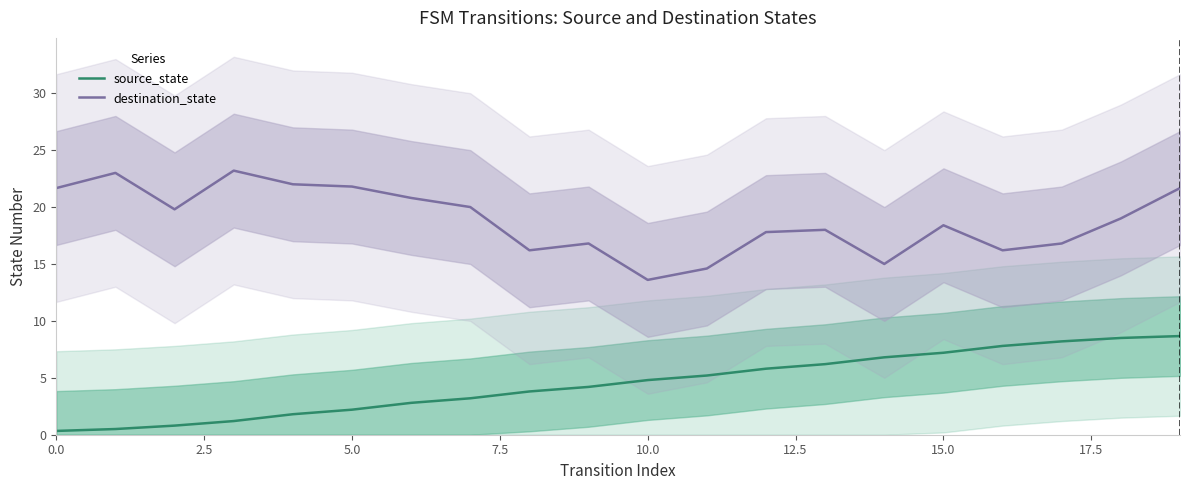

What is the approximate value of source_state at 17?

8.2